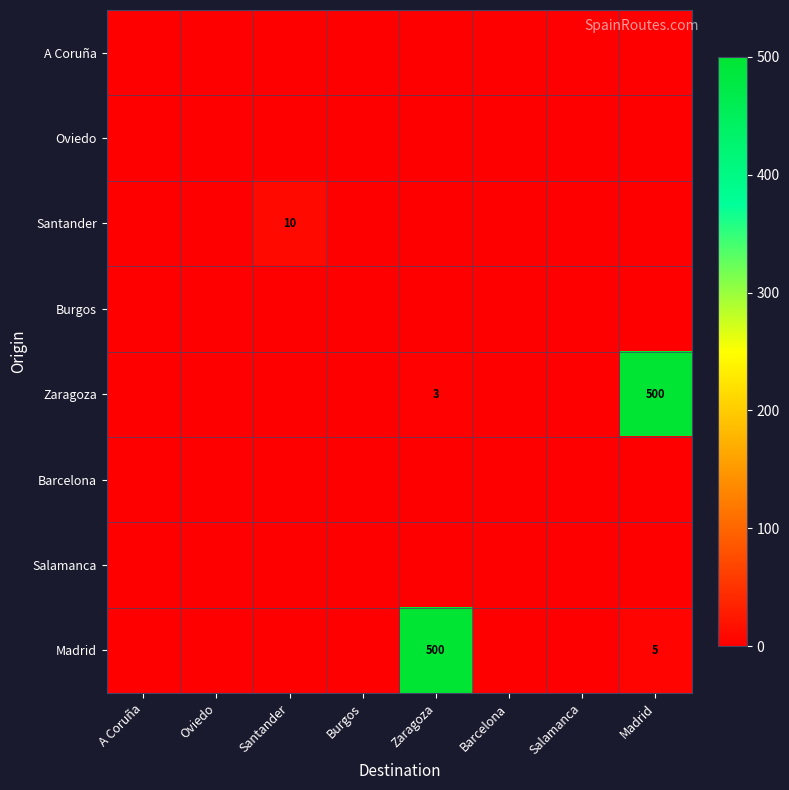

What is the difference between the Zaragoza values at Zaragoza and A Coruña?

3